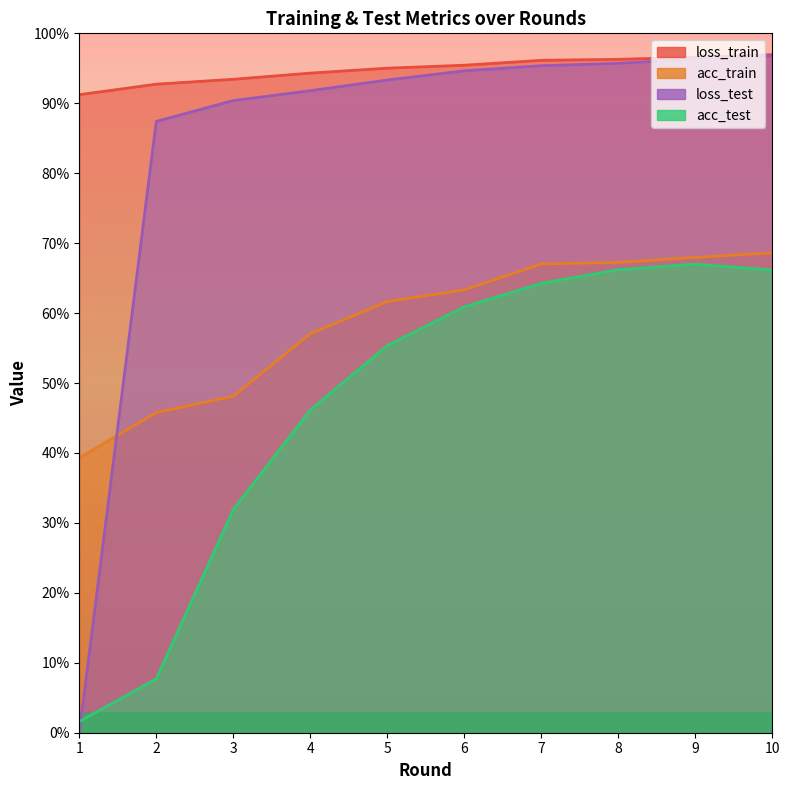

The value of acc_test at 5 is 55.4. True or false?

True